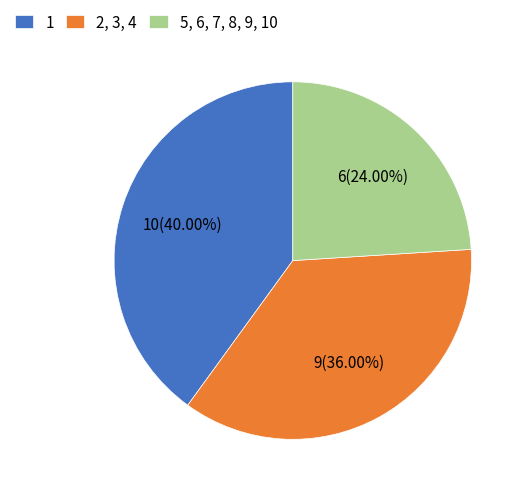

Do 5, 6, 7, 8, 9, 10 and 1 together represent more than half of the pie?

Yes